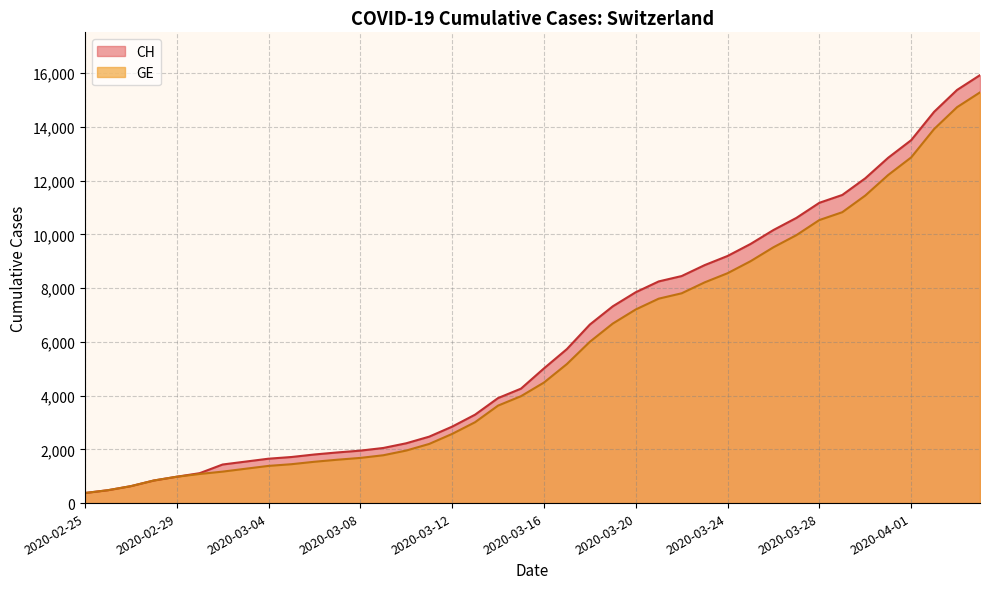

What is the difference between the second highest and second lowest values in the GE series?

14254